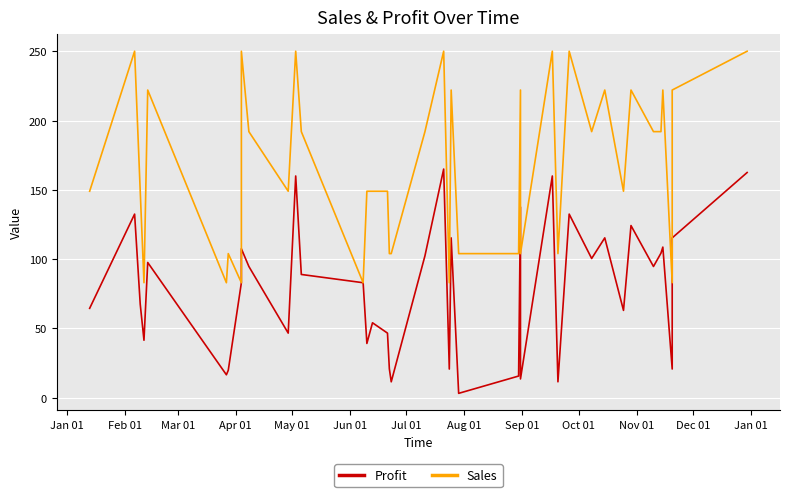

At which category does Profit reach its first local peak?

Feb 01